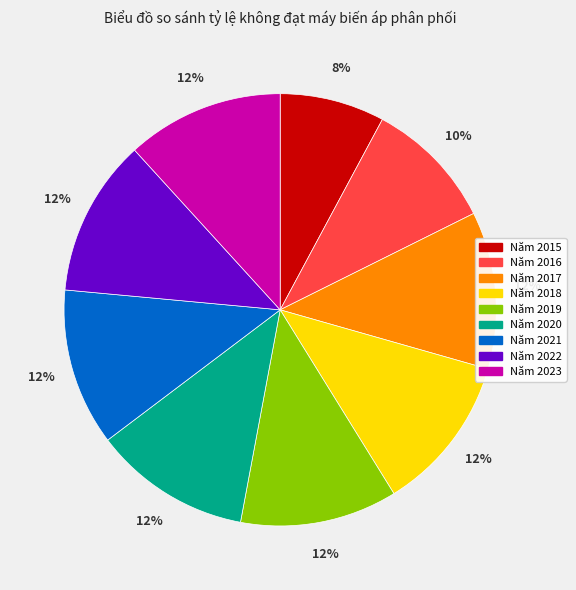

Is Năm 2021 the majority of the pie?

No